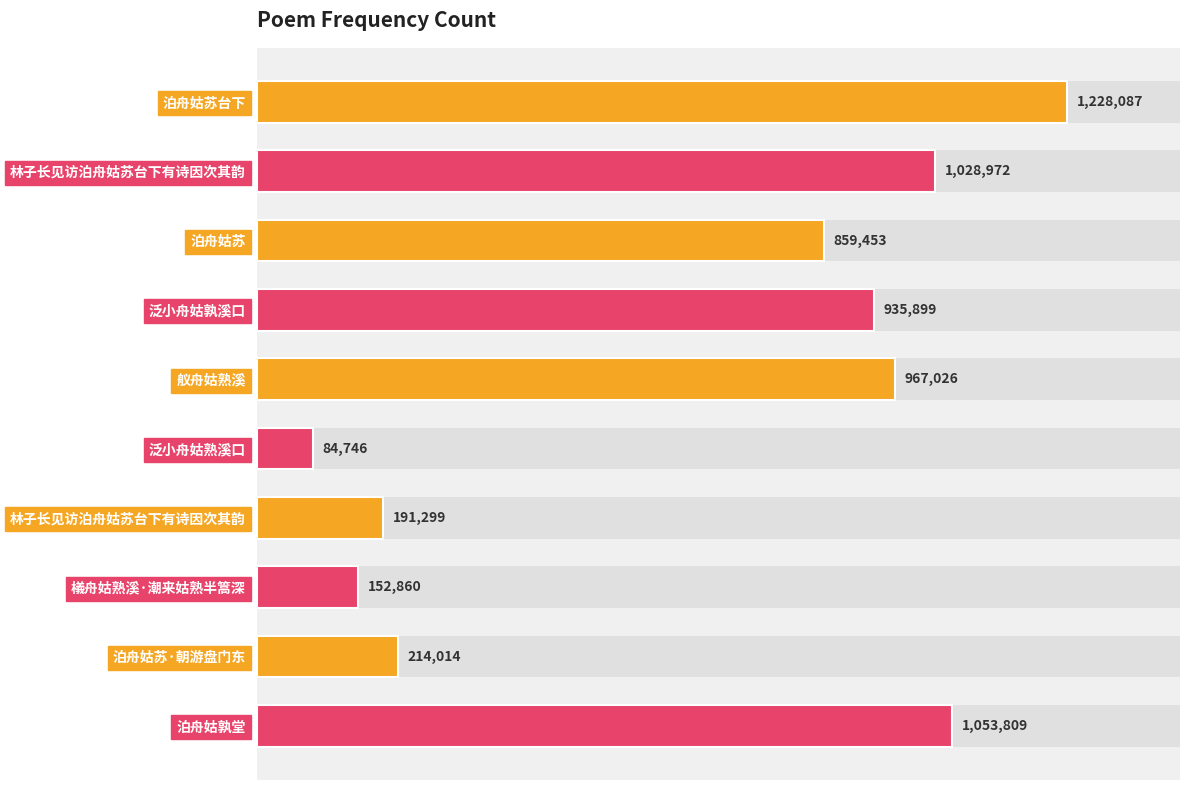

What is the average value?

671616